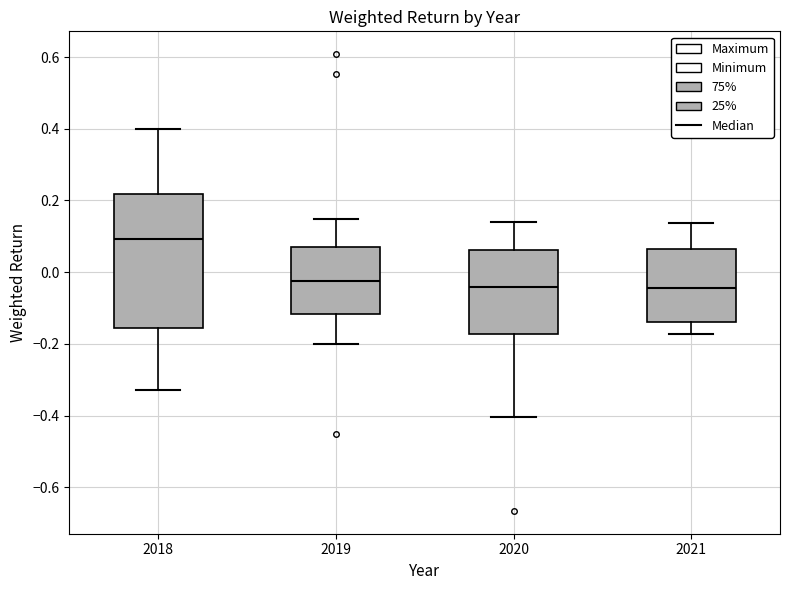

Reading left to right, transcribe this box plot: for each box, give where its median line is, the range the box spans, and where its two whiskers end, as read against the y-axis. The values are not printed on the chart, so give them approximately, as read against the axis.

2018: median 0.10, box -0.16 to 0.22, whiskers -0.32 to 0.40
2019: median -0.02, box -0.12 to 0.06, whiskers -0.20 to 0.14
2020: median -0.04, box -0.18 to 0.06, whiskers -0.40 to 0.14
2021: median -0.04, box -0.14 to 0.06, whiskers -0.18 to 0.14